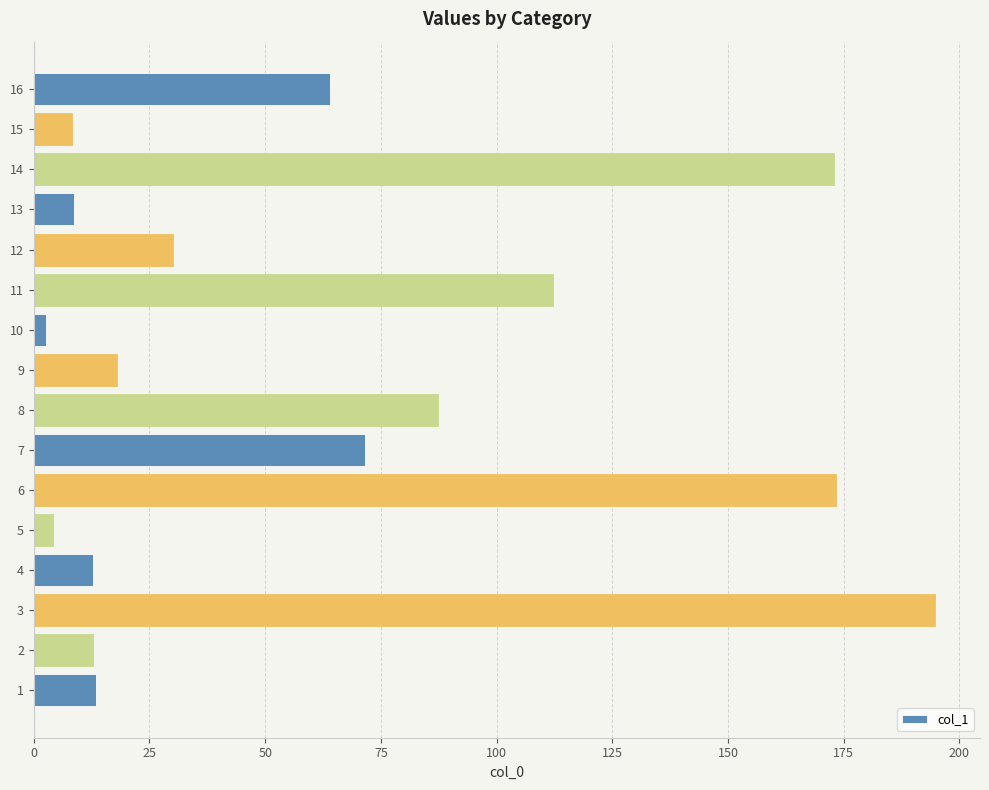

The chart shows a value of 30.1 at 12. True or false?

True